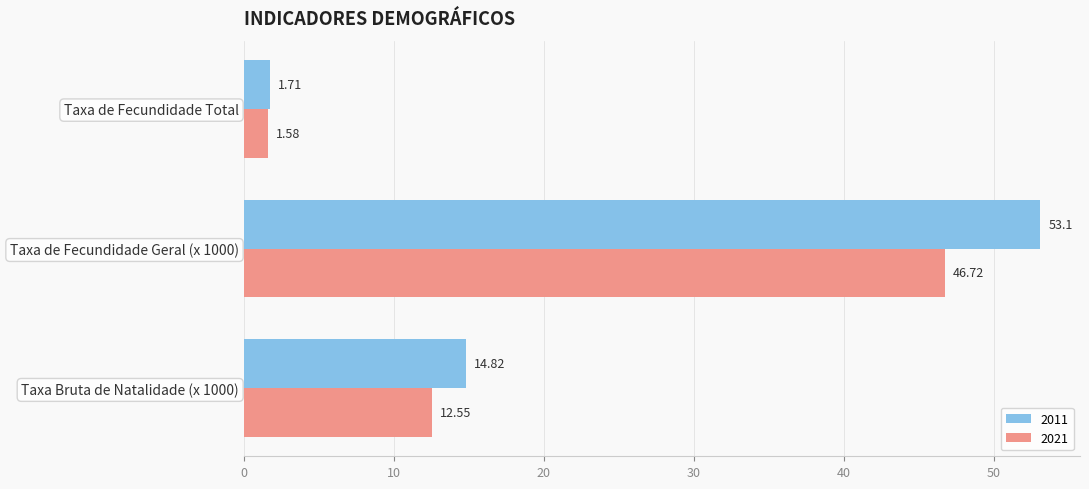

Which series has the widest spread of values?

2011